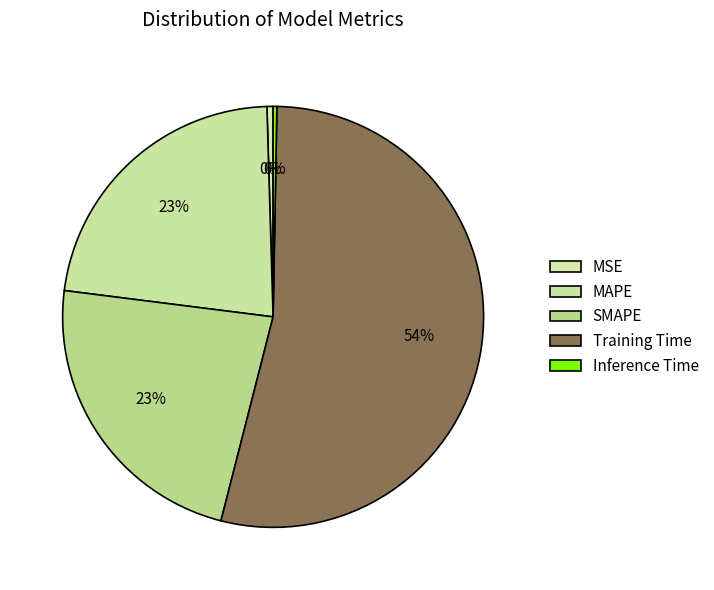

The MAPE slice represents 23% of the pie. True or false?

True